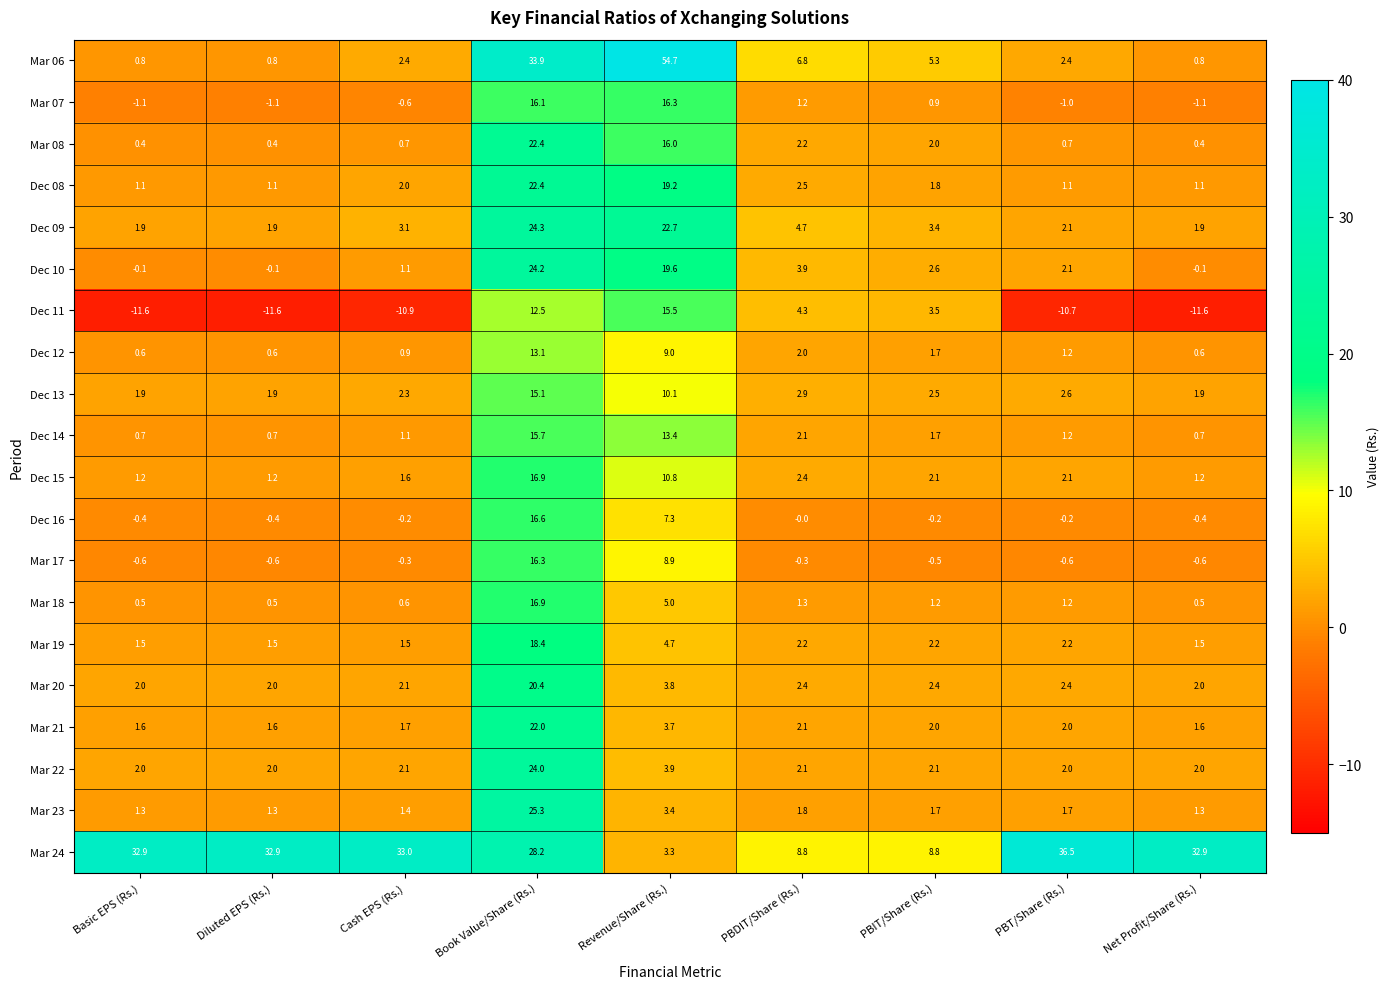

True or false: Dec 08 has a value of 4.4 at PBDIT/Share (Rs.).

False